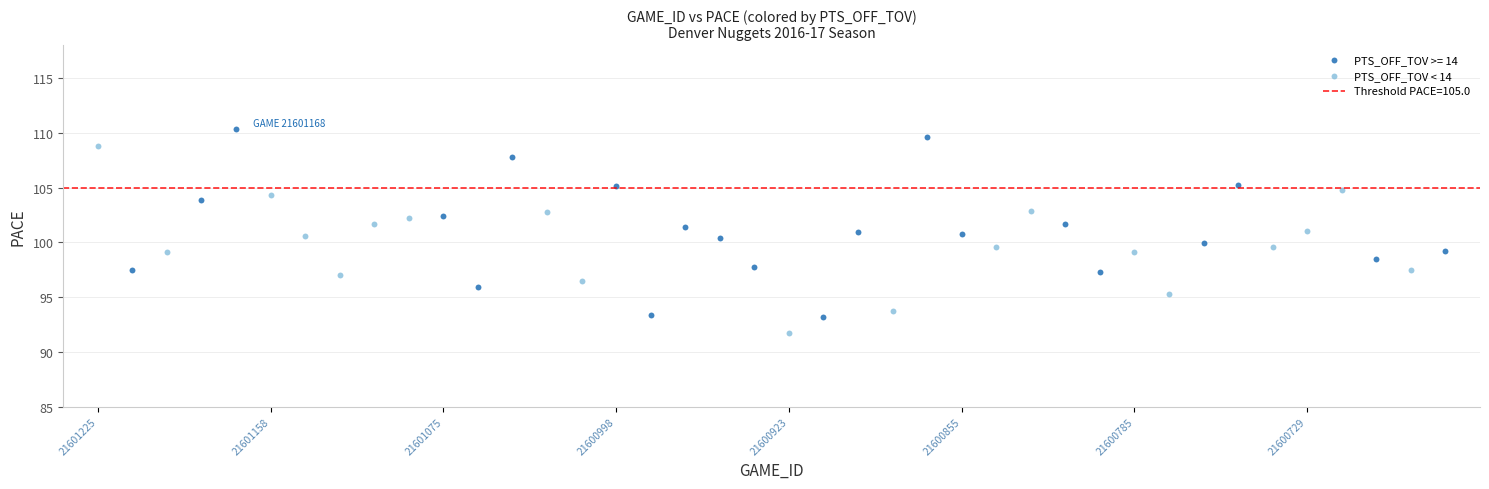

Which series reaches the maximum Y coordinate?

PTS_OFF_TOV >= 14